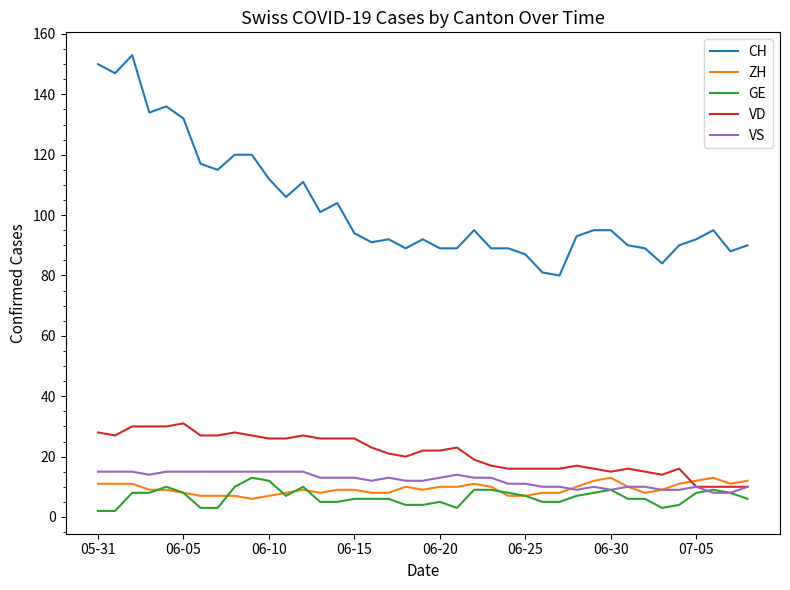

What is the difference between the maximum and minimum values in the VD series?

21